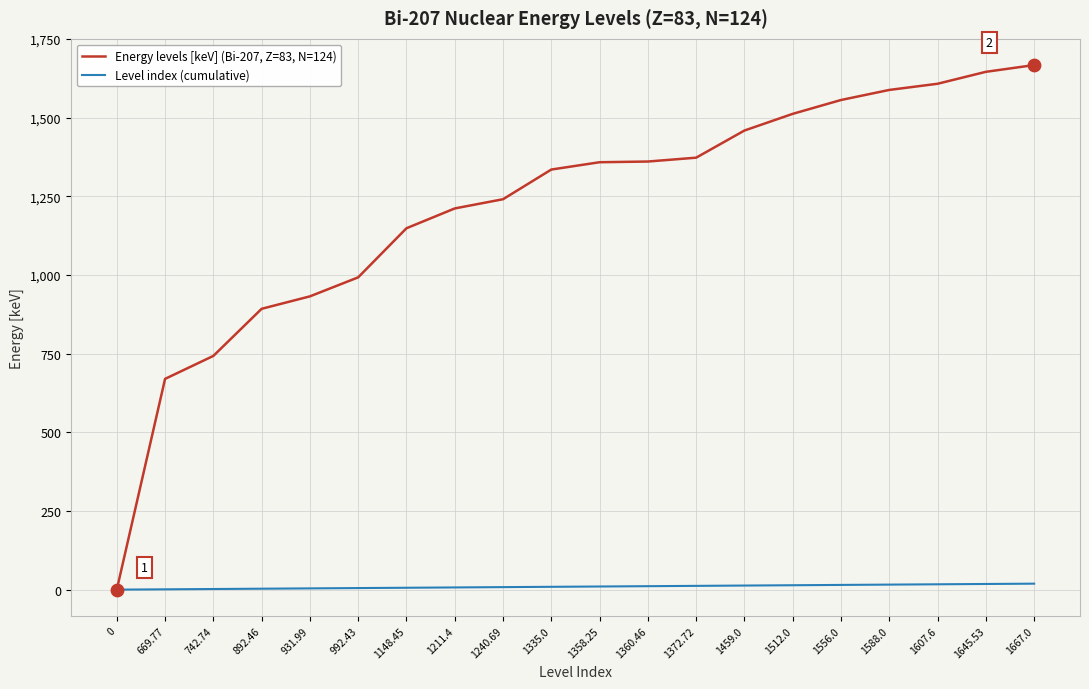

Which series has the widest spread of values?

Energy levels [keV] (Bi-207, Z=83, N=124)